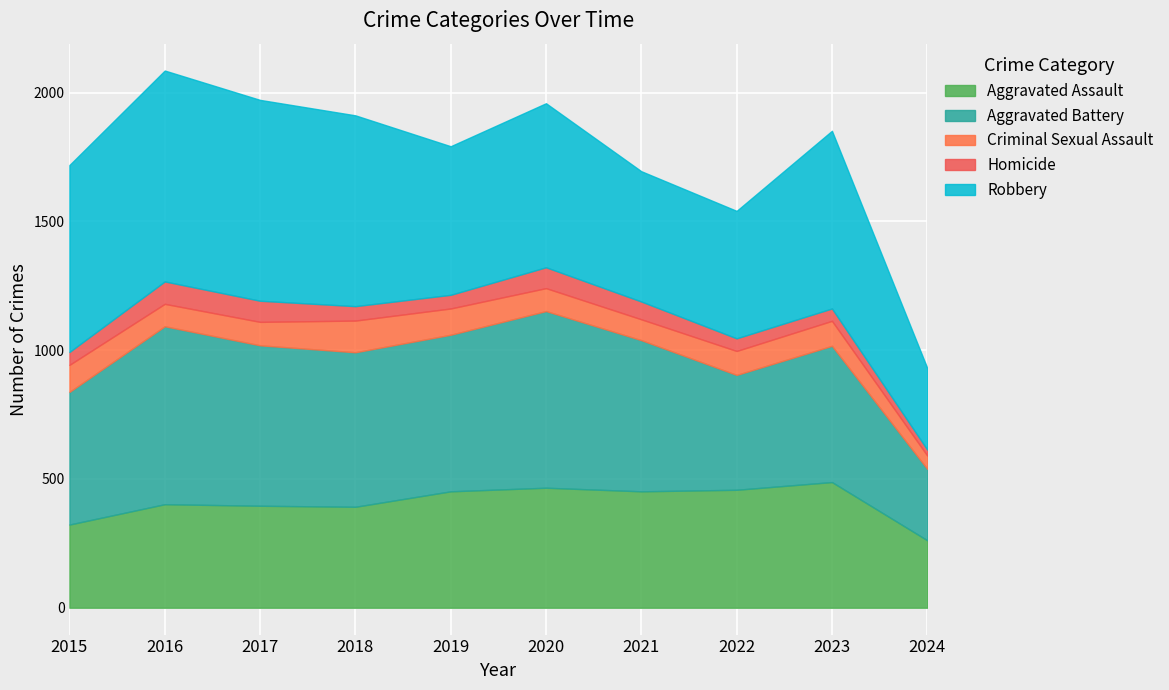

What is the value of the Aggravated Battery point at the 3rd from the left?

623